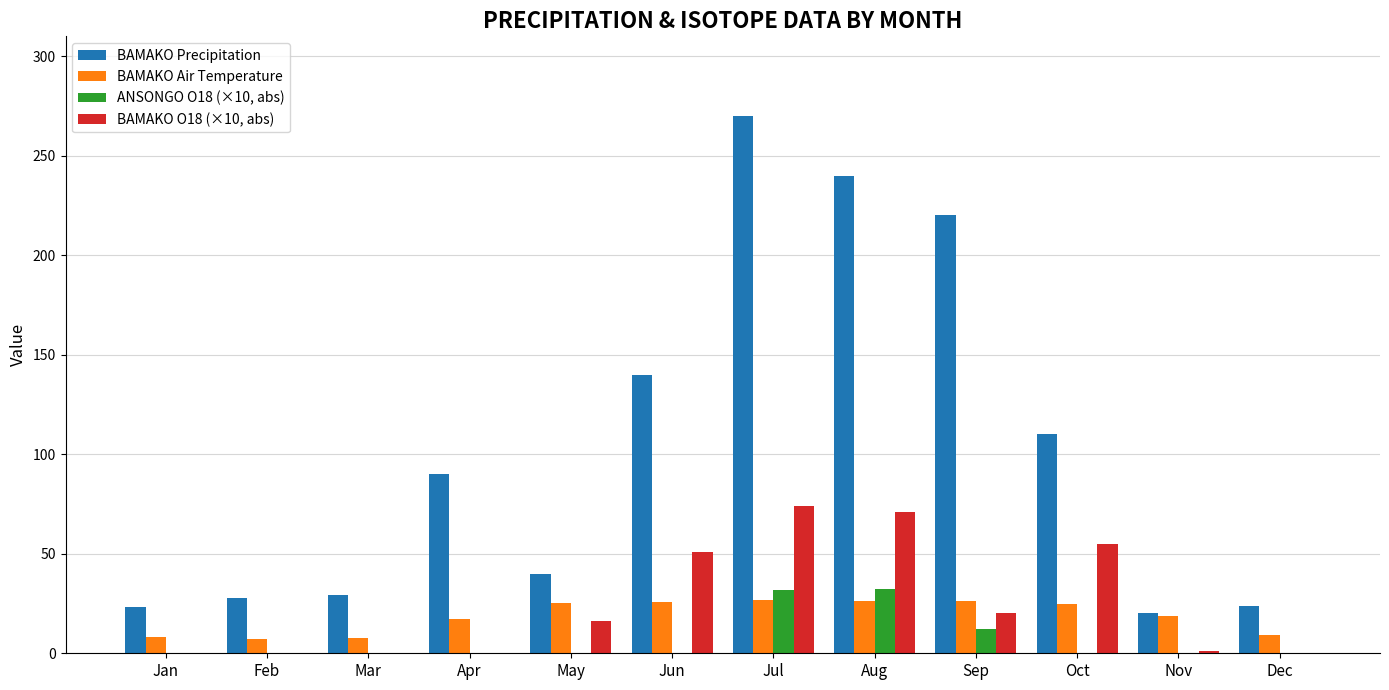

Are the bars horizontal?

No